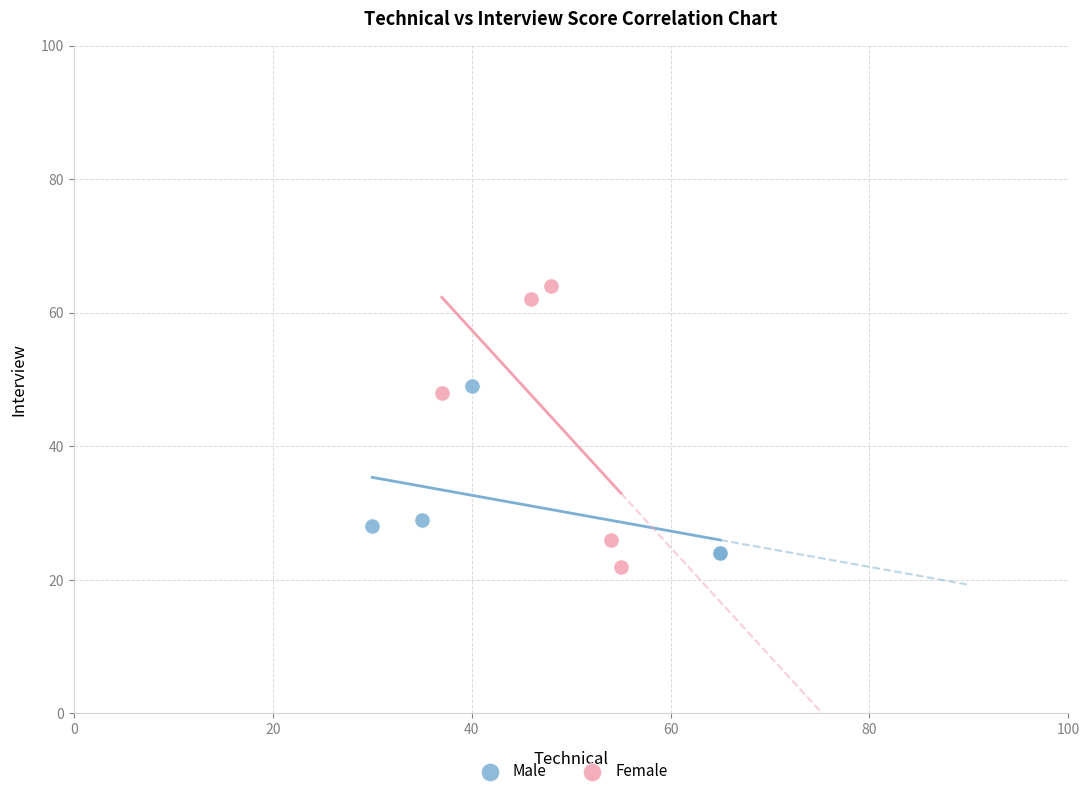

Which series contains the highest Y value?

Female